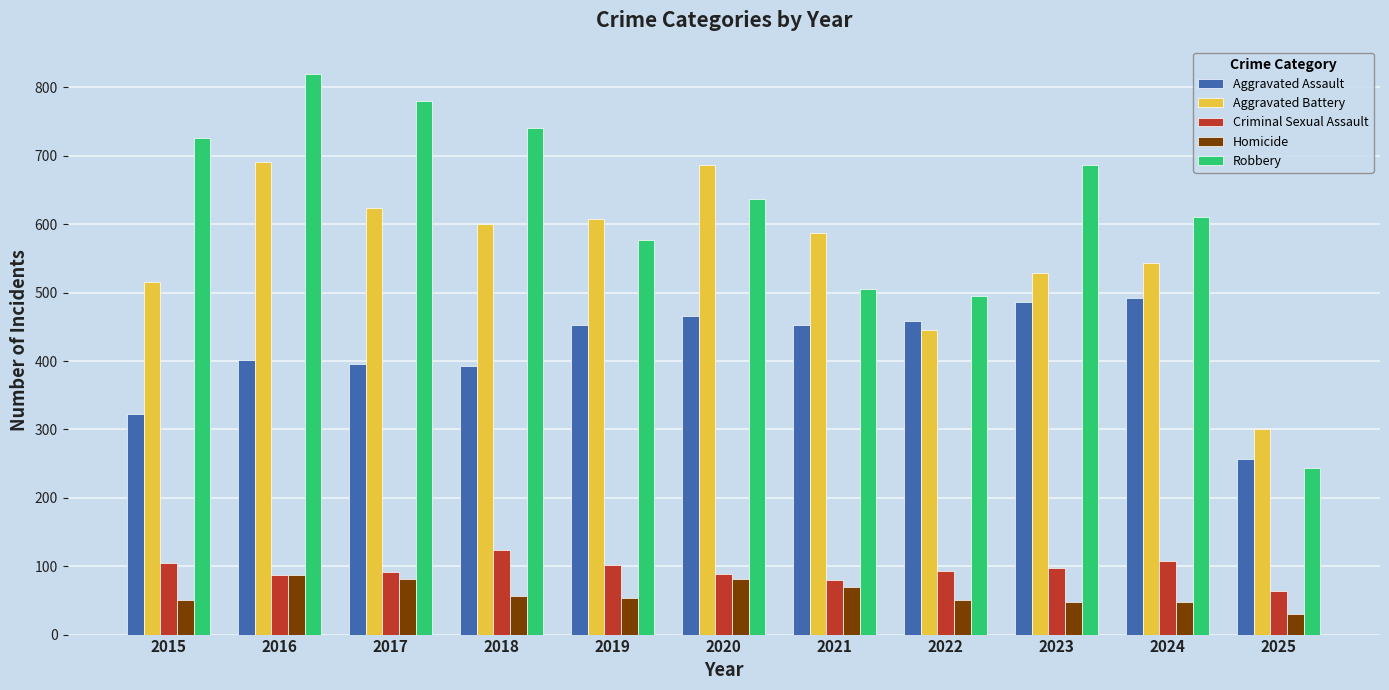

Is the value of Aggravated Battery at 2023 greater than the value of Homicide at 2016?

Yes